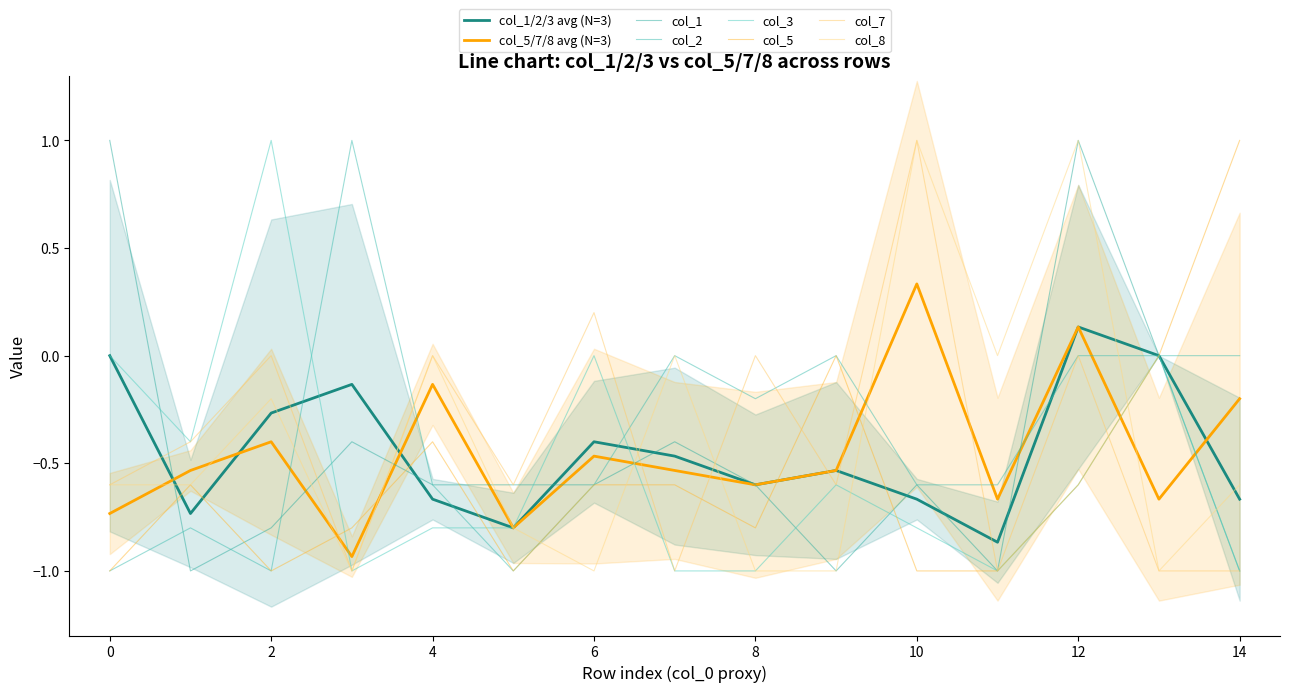

True or false: col_3 has more than 0 points higher than both neighbors.

True